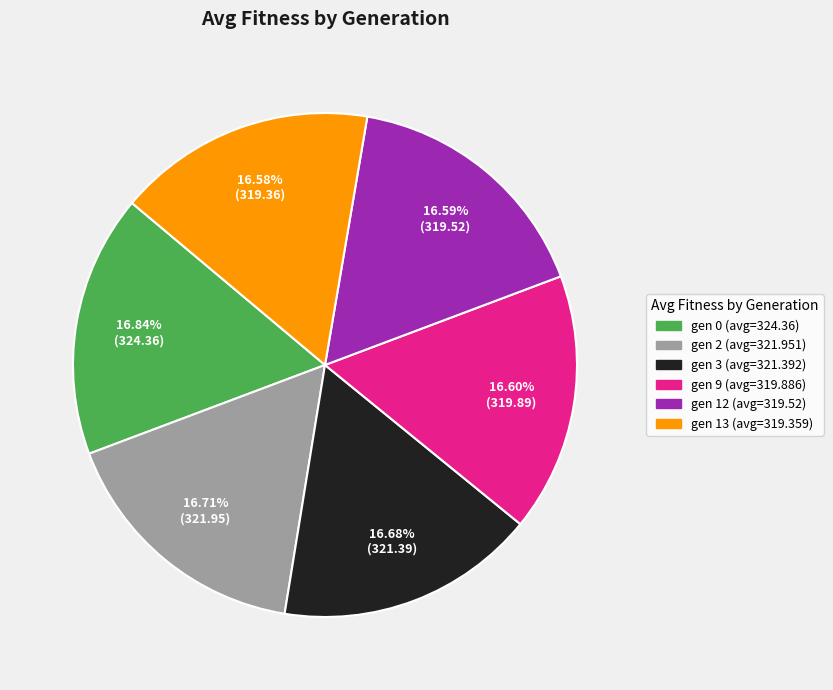

The gen 12 slice represents 4% of the pie. True or false?

False